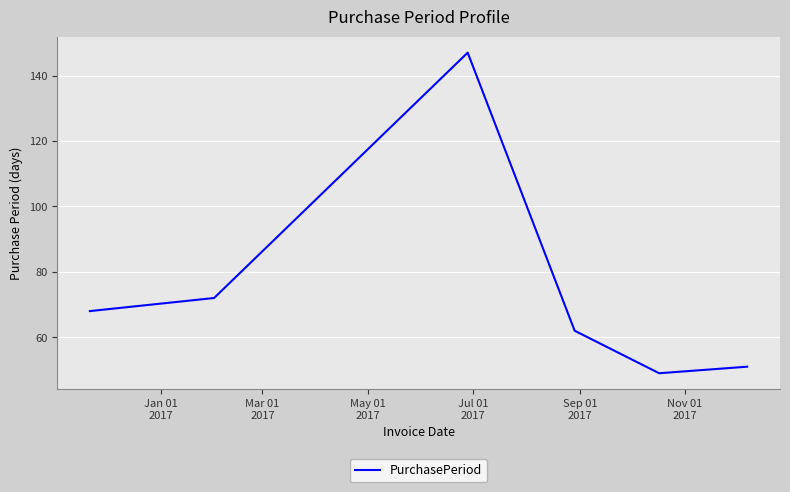

What is the smallest value displayed?

49